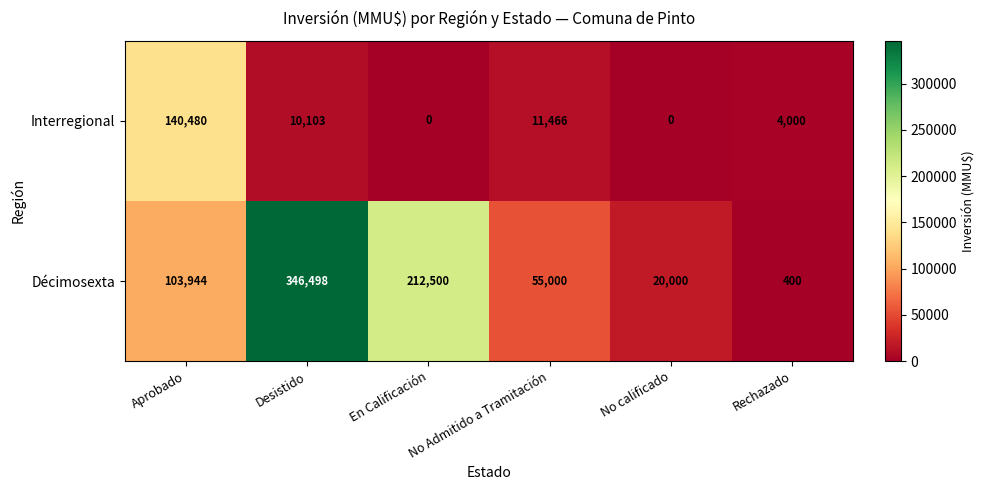

What is the average value of the Décimosexta series?

123057